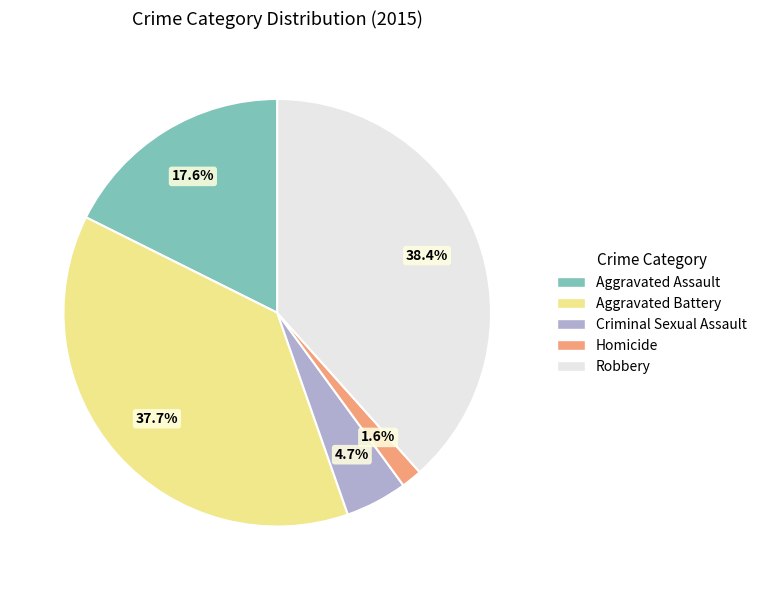

To the nearest percent, what portion does Aggravated Assault represent?

18%